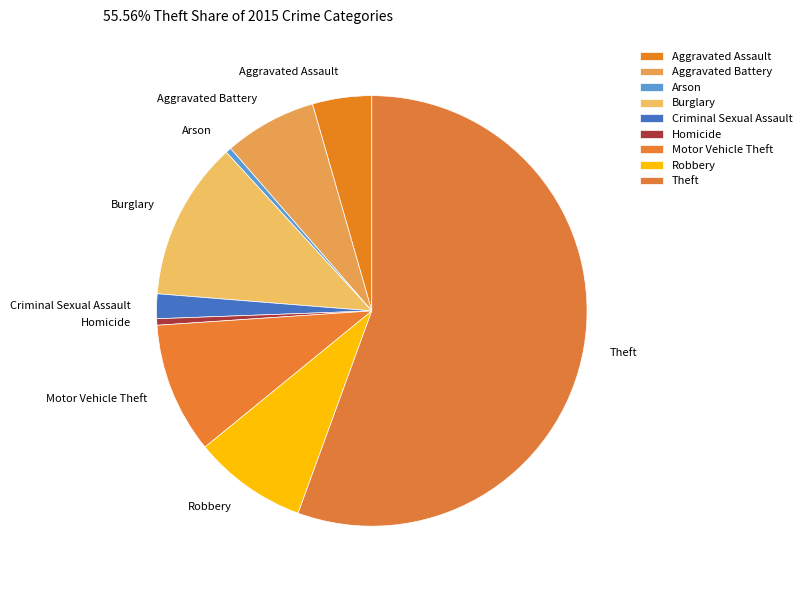

Between Homicide and Criminal Sexual Assault, which is larger?

Criminal Sexual Assault